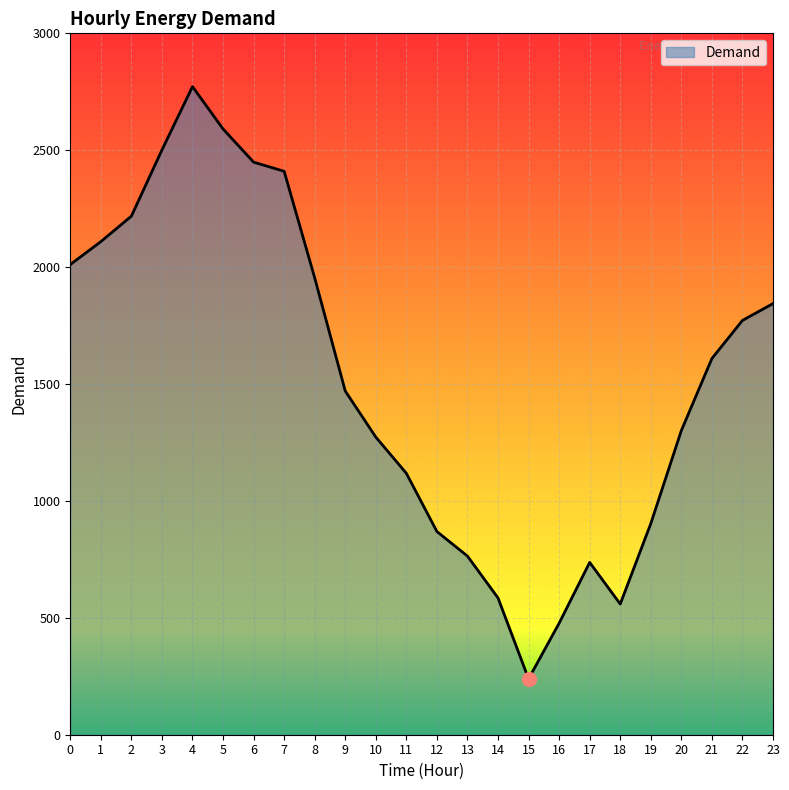

What is the difference between the maximum and second lowest values?

2295